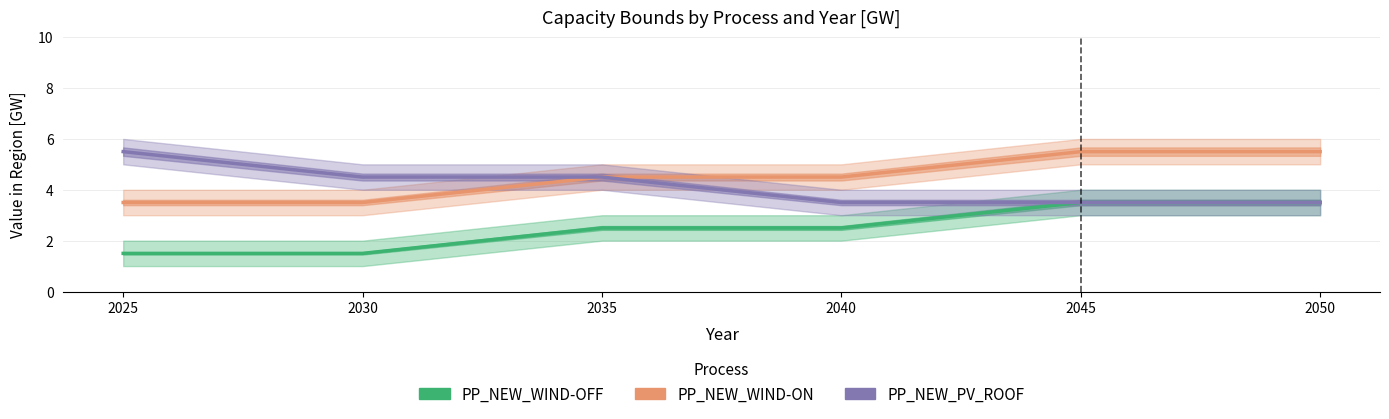

Between 2035 and 2045, which series saw the biggest shift?

PP_NEW_WIND-OFF